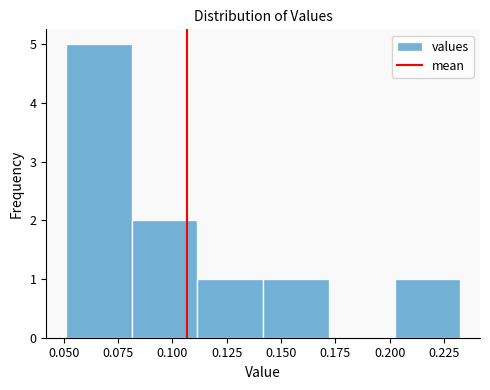

Reading left to right, list every bar in this chart as the range it spans on the x-axis followed by its height. Neither the bar edges nor the heights are printed on the chart, so give them approximately, as read against the axes.

0.05 to 0.08: 5
0.08 to 0.11: 2
0.11 to 0.14: 1
0.14 to 0.17: 1
0.17 to 0.20: 0
0.20 to 0.23: 1